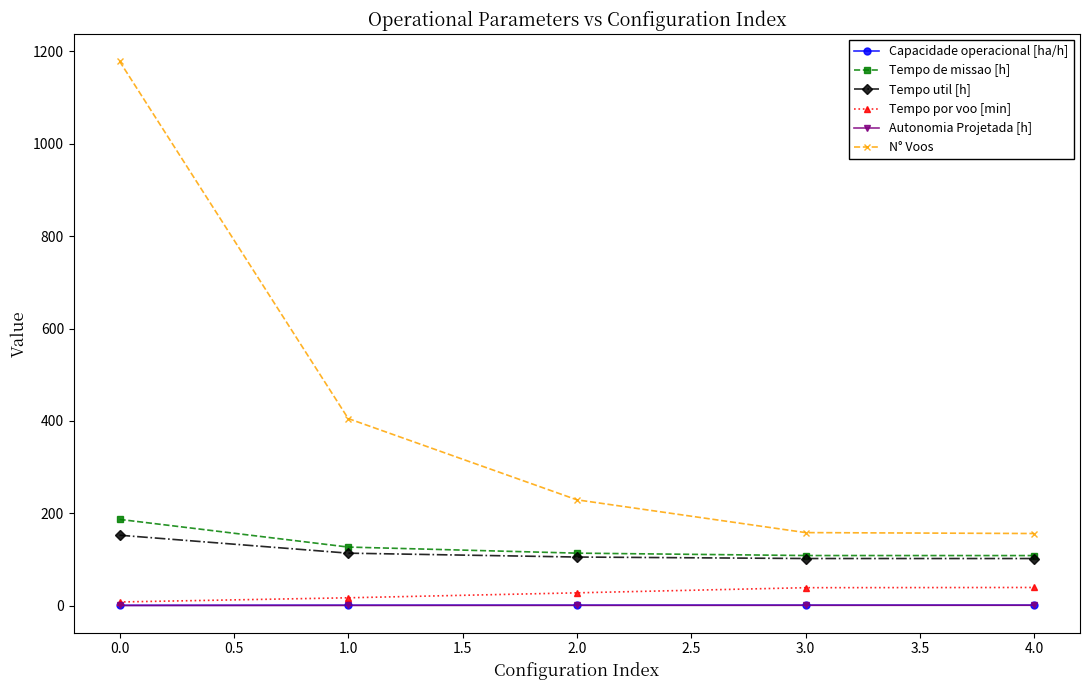

Between 0.0 and 1.0, which series saw the biggest shift?

N° Voos